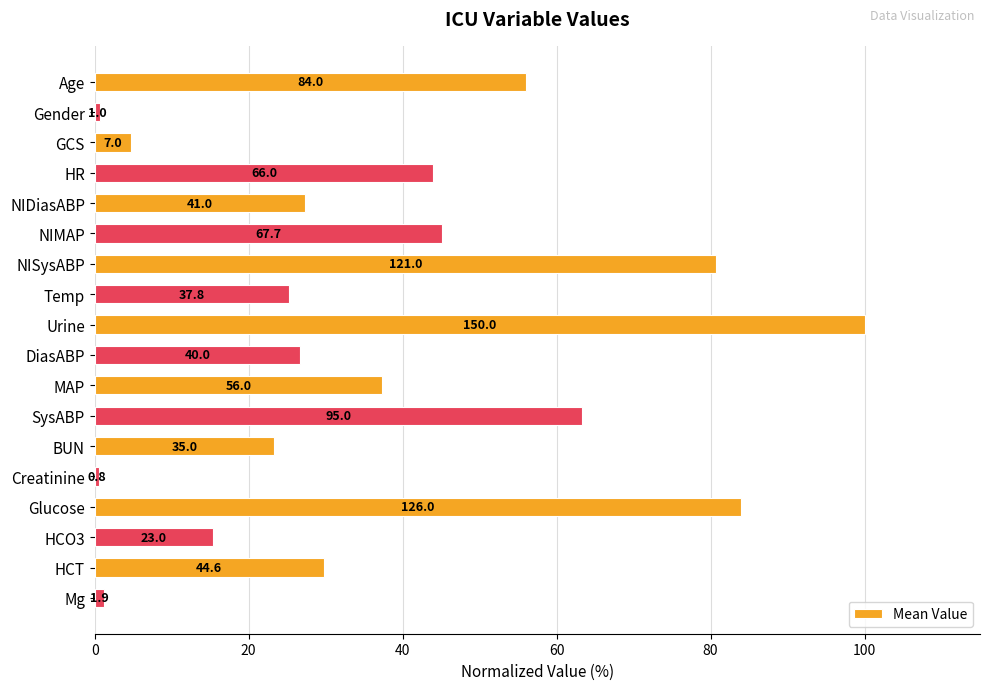

How many bars are there in total?

18